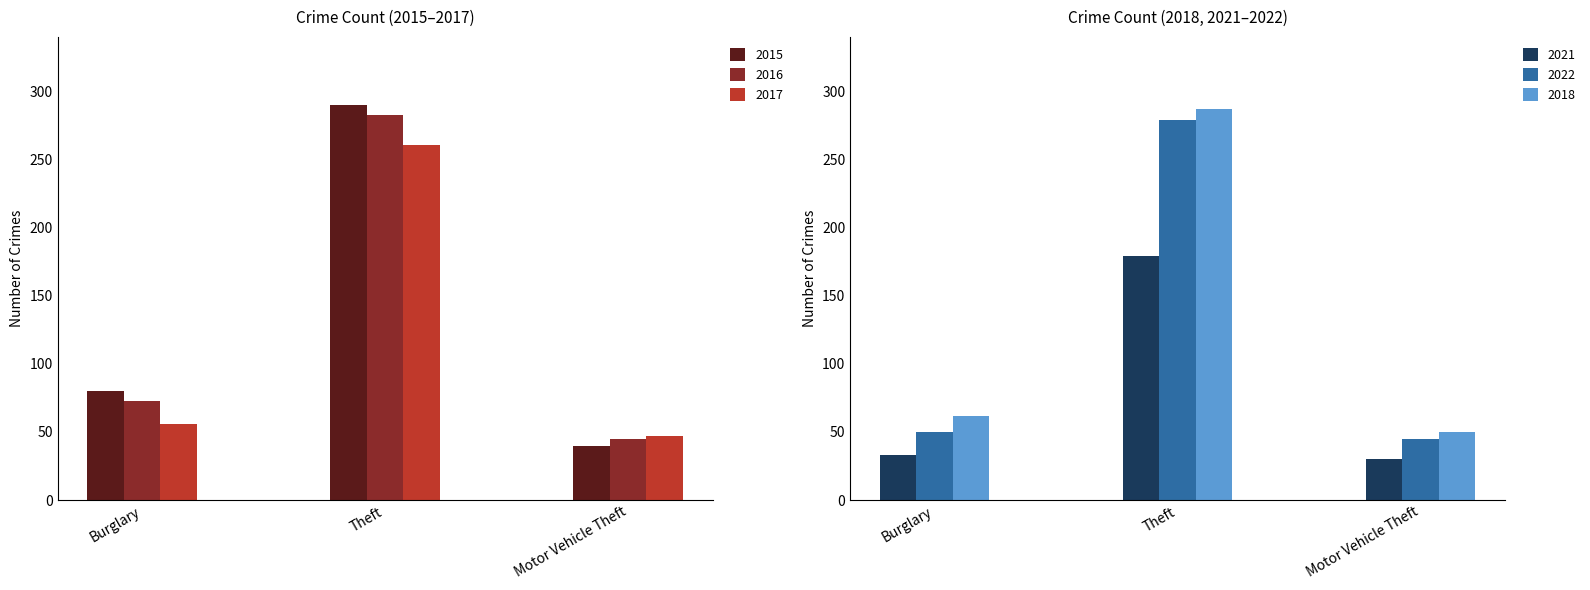

True or false: 2015 has a value of 80 at Burglary.

True